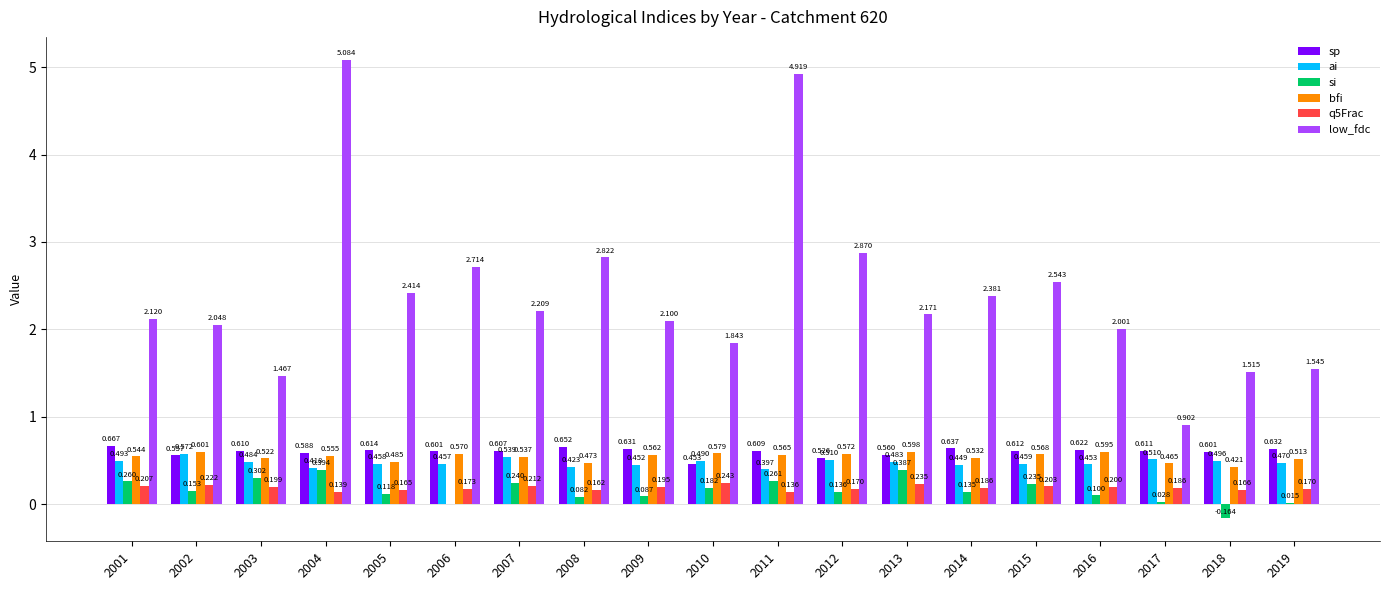

Which series has the largest total across all categories?

low_fdc